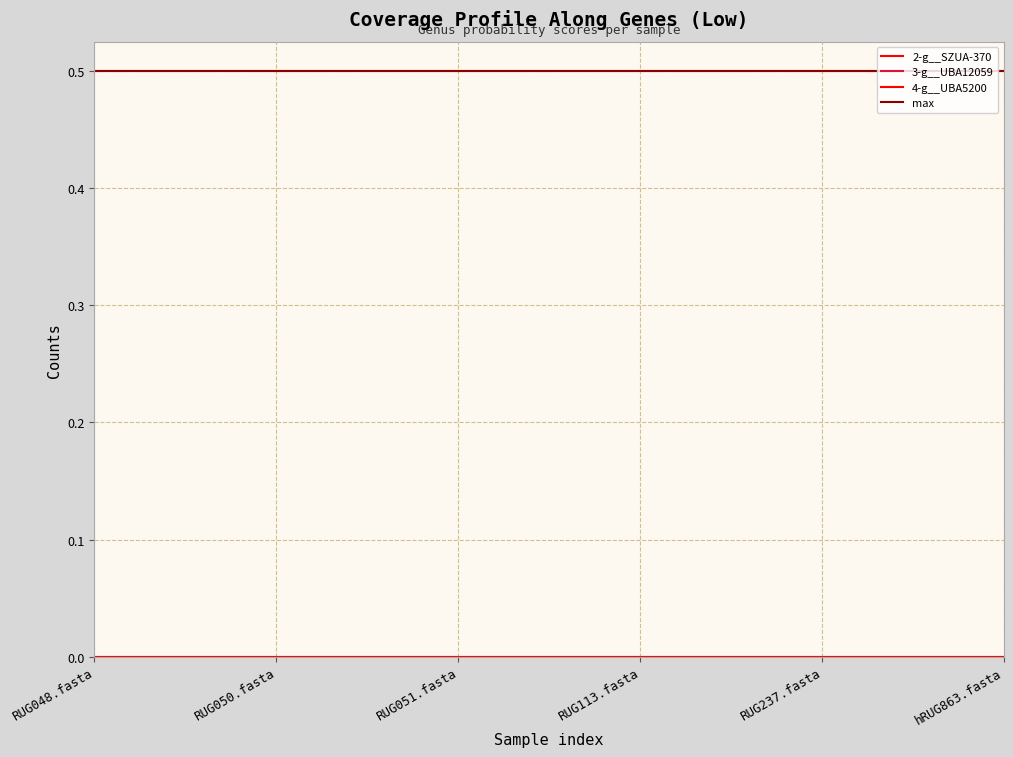

What is the difference between the highest and lowest values at RUG237.fasta?

0.5